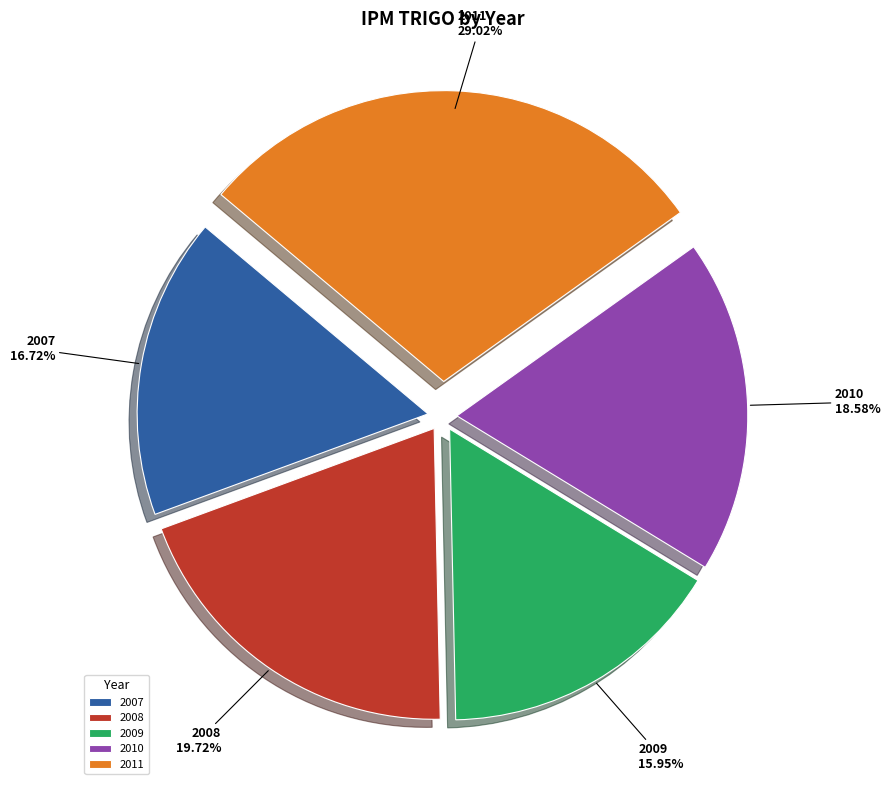

How much of the chart is everything except 2009?

84.0%